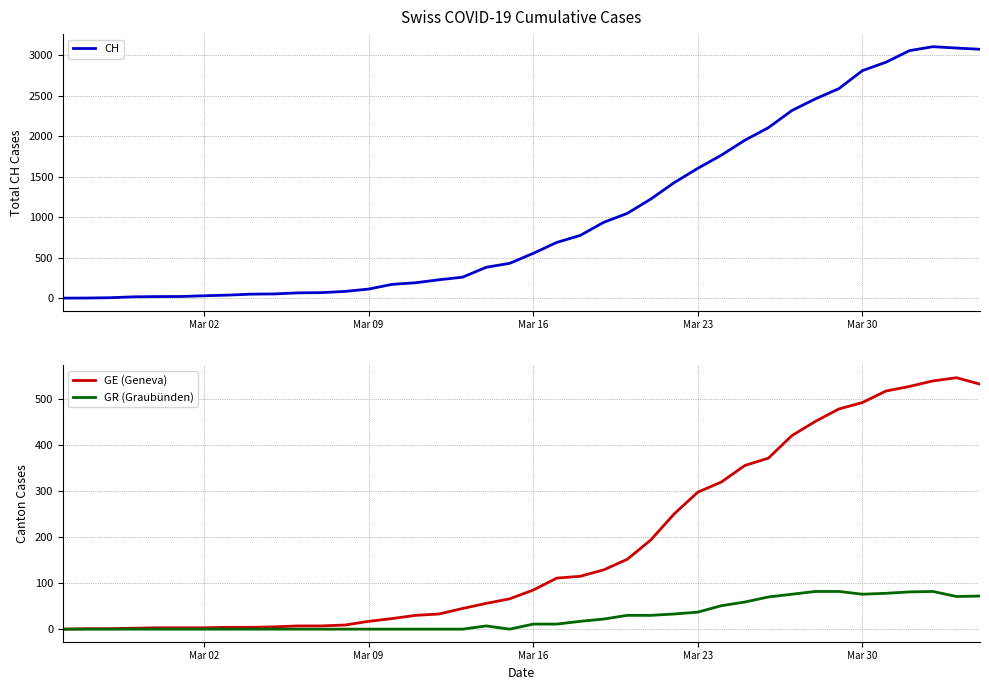

What is the maximum value for GE (Geneva)?

547